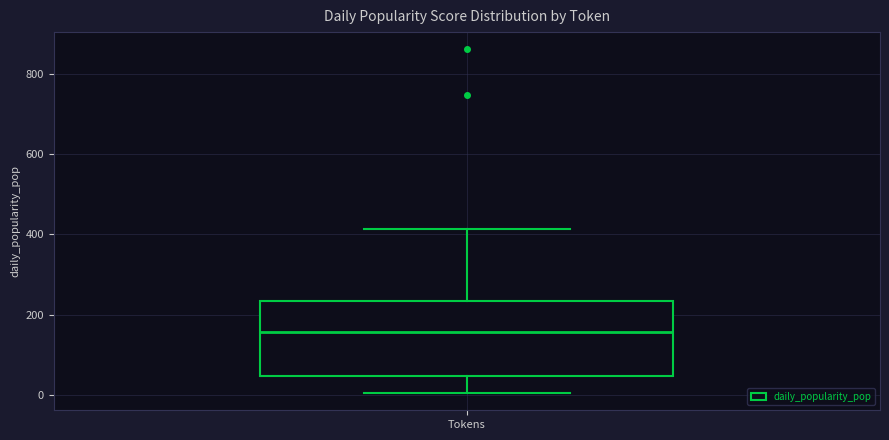

Transcribe this box plot: give where the median line is, the range the box spans, and where the two whiskers end, as read against the y-axis. The values are not printed on the chart, so give them approximately, as read against the axis.

median 160, box 40 to 240, whiskers 0 to 420